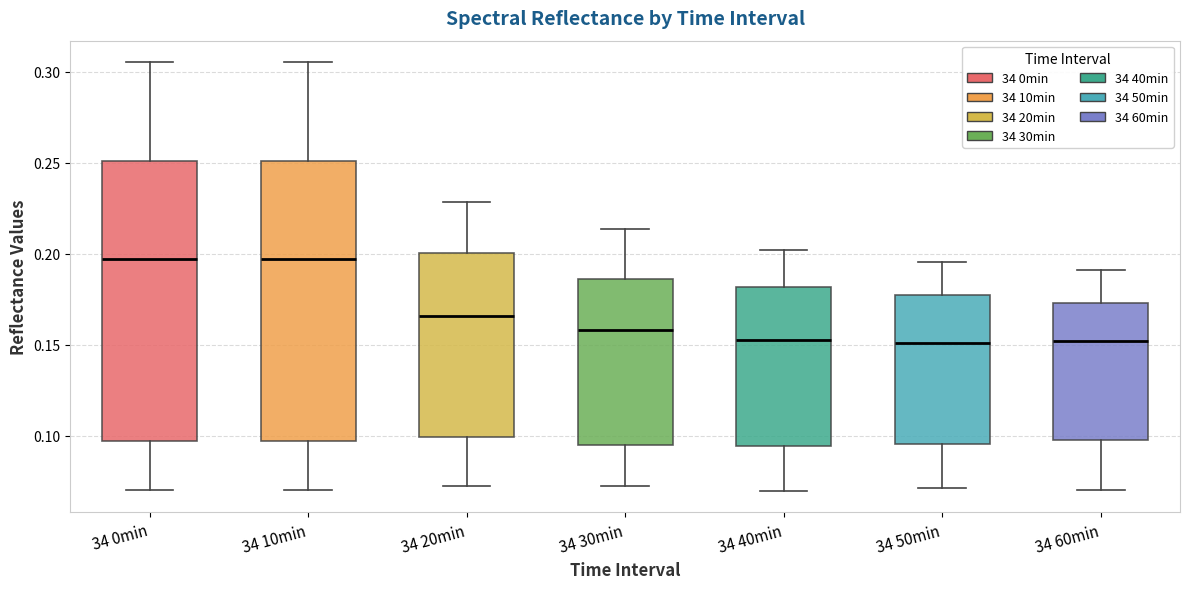

Where is the lower edge of the box for 34 40min on the y-axis? The values are not printed on the chart, so give them approximately, as read against the axis.

0.095